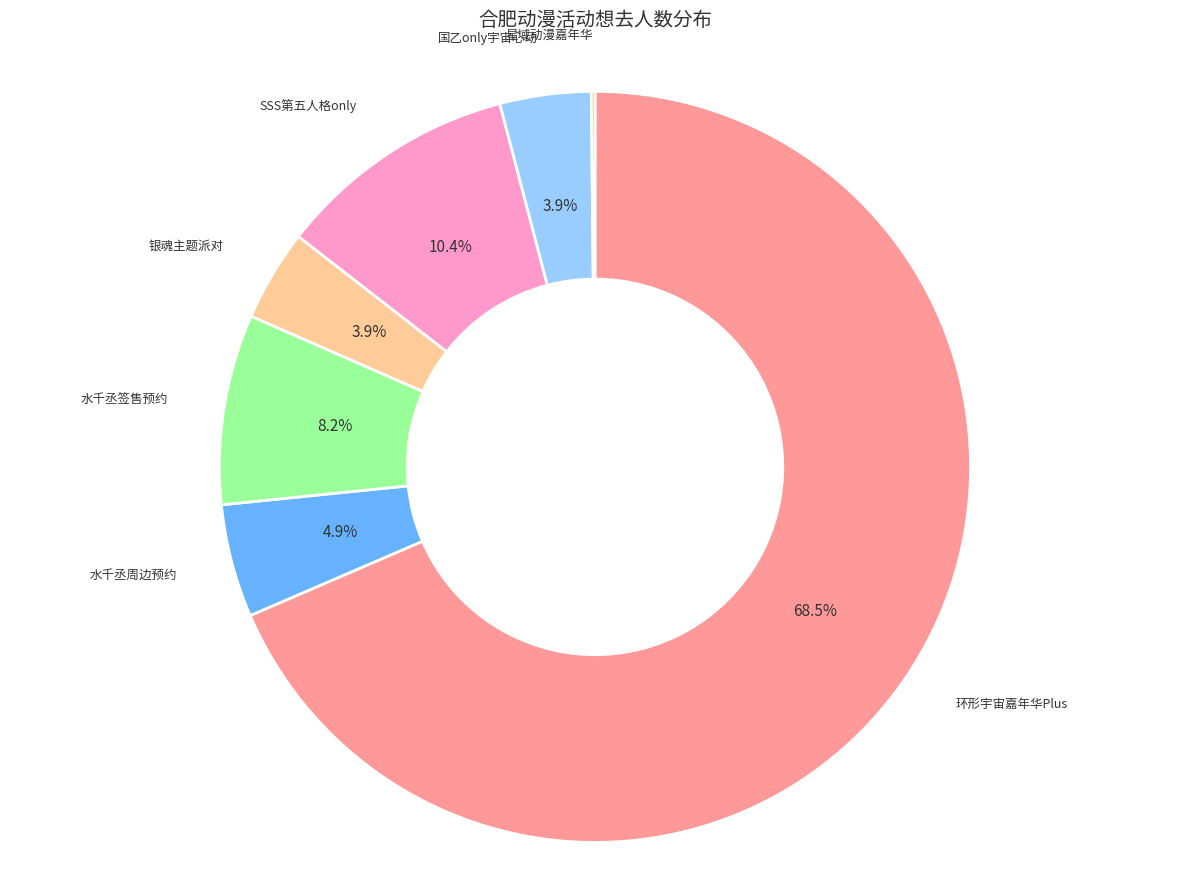

Is there any slice that represents more than half of the pie?

Yes